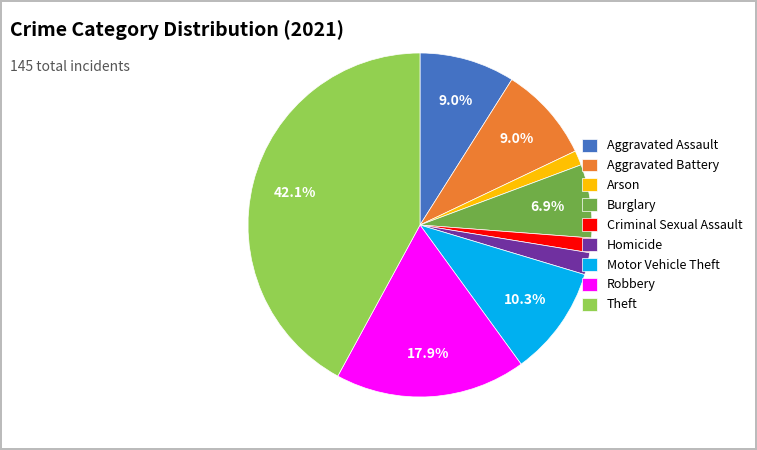

How many segments does this pie chart have?

9